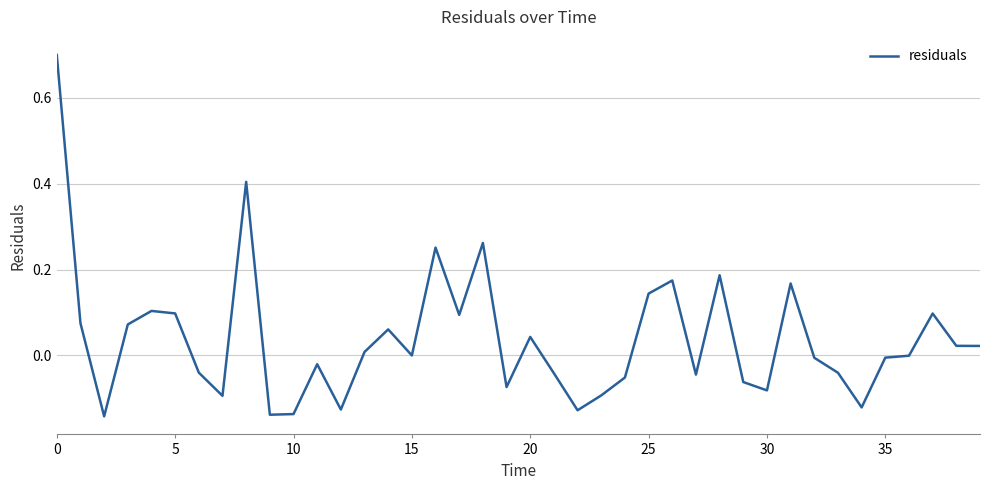

What is the greatest value displayed?

0.7